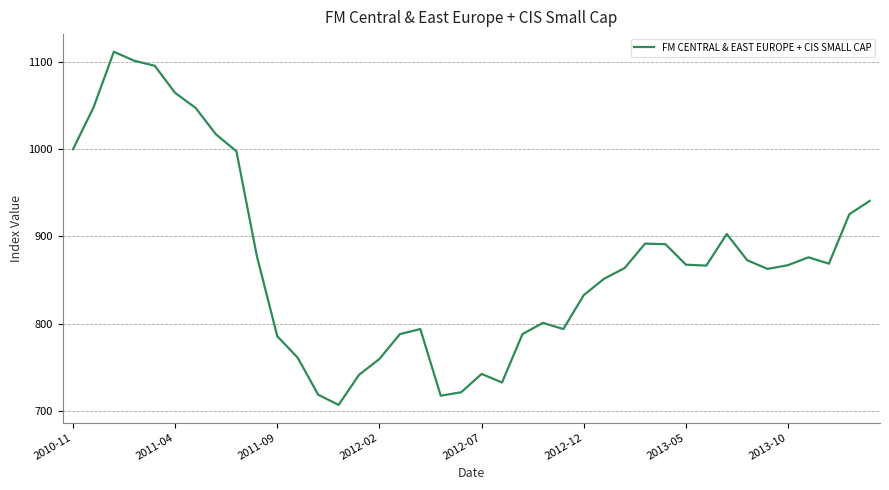

What is the maximum value shown in the chart?

1111.8